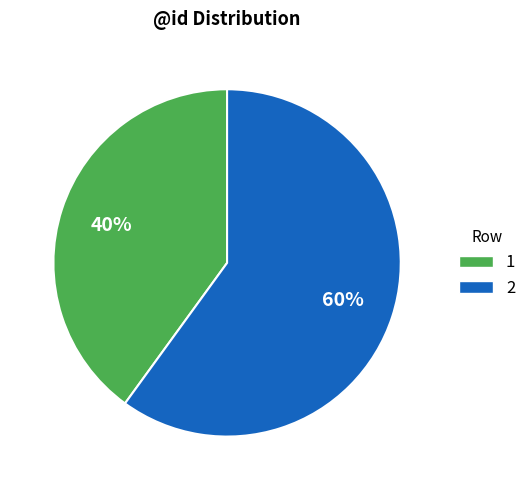

What is the ratio of the value at 2 to the value at 1?

1.5